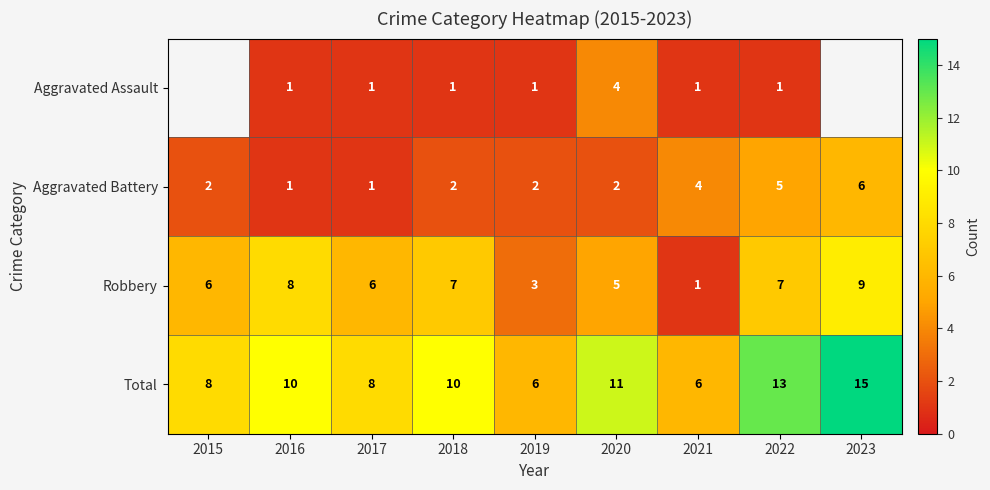

True or false: Robbery has a value of 2 at 2015.

False